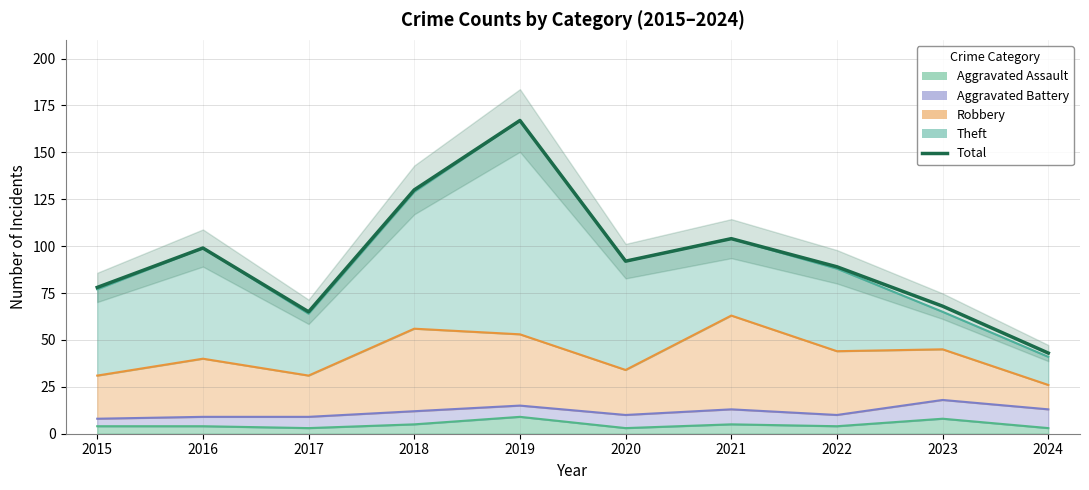

What is the change in value from 2016 to 2017?

-34